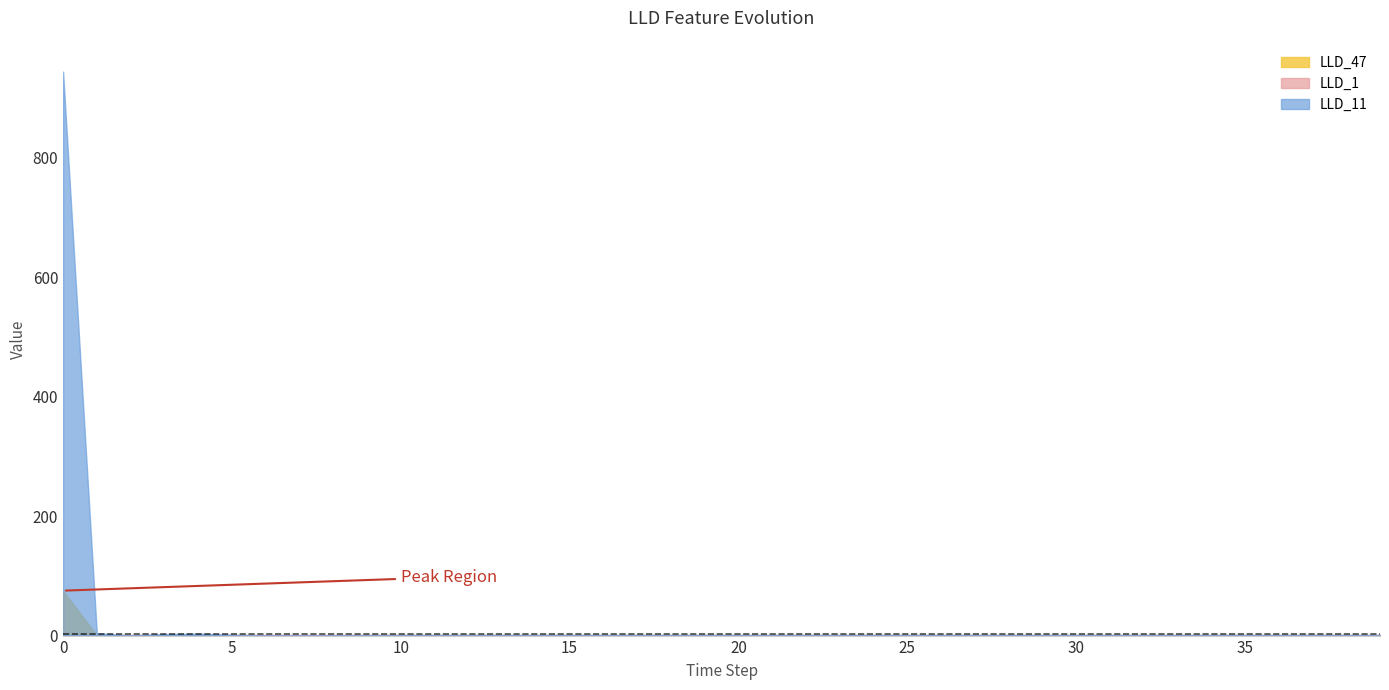

What is the greatest value displayed?

943.9